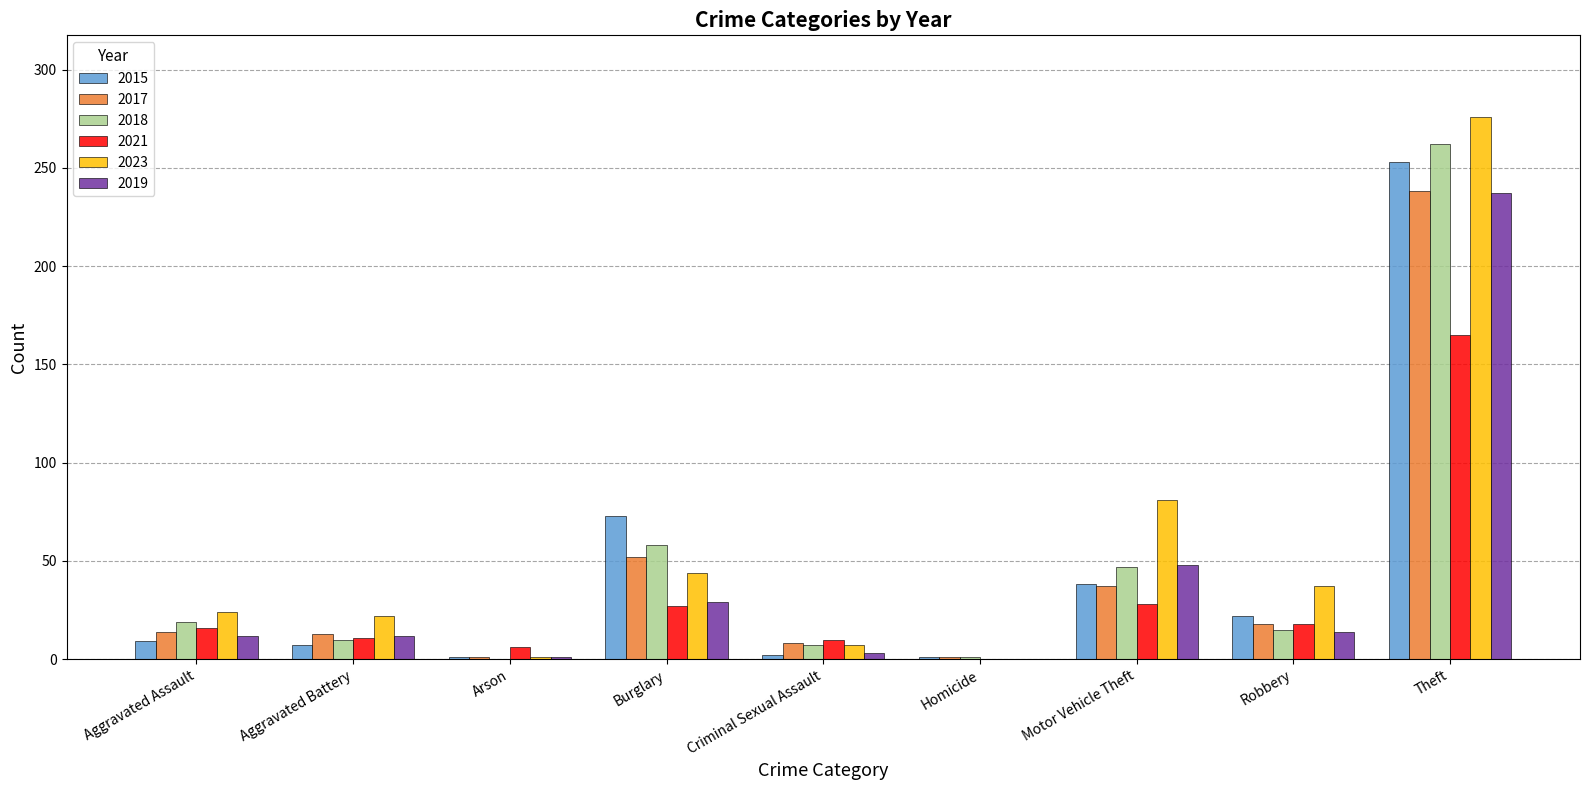

Between Robbery and Theft, which series saw the biggest shift?

2018